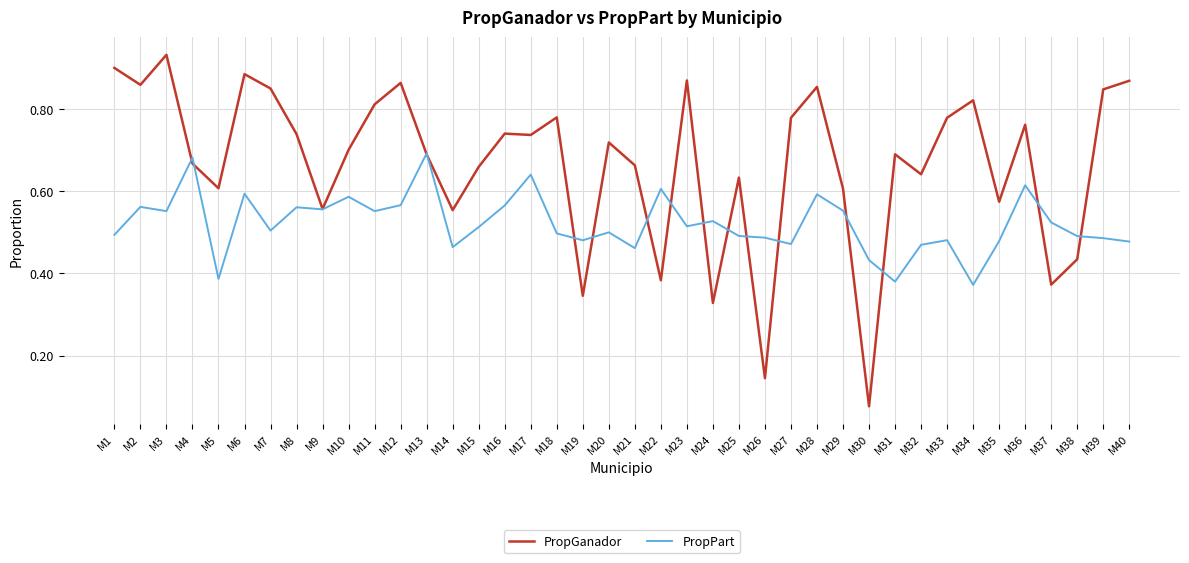

List the series in order of their overall mean, highest first.

PropGanador, PropPart